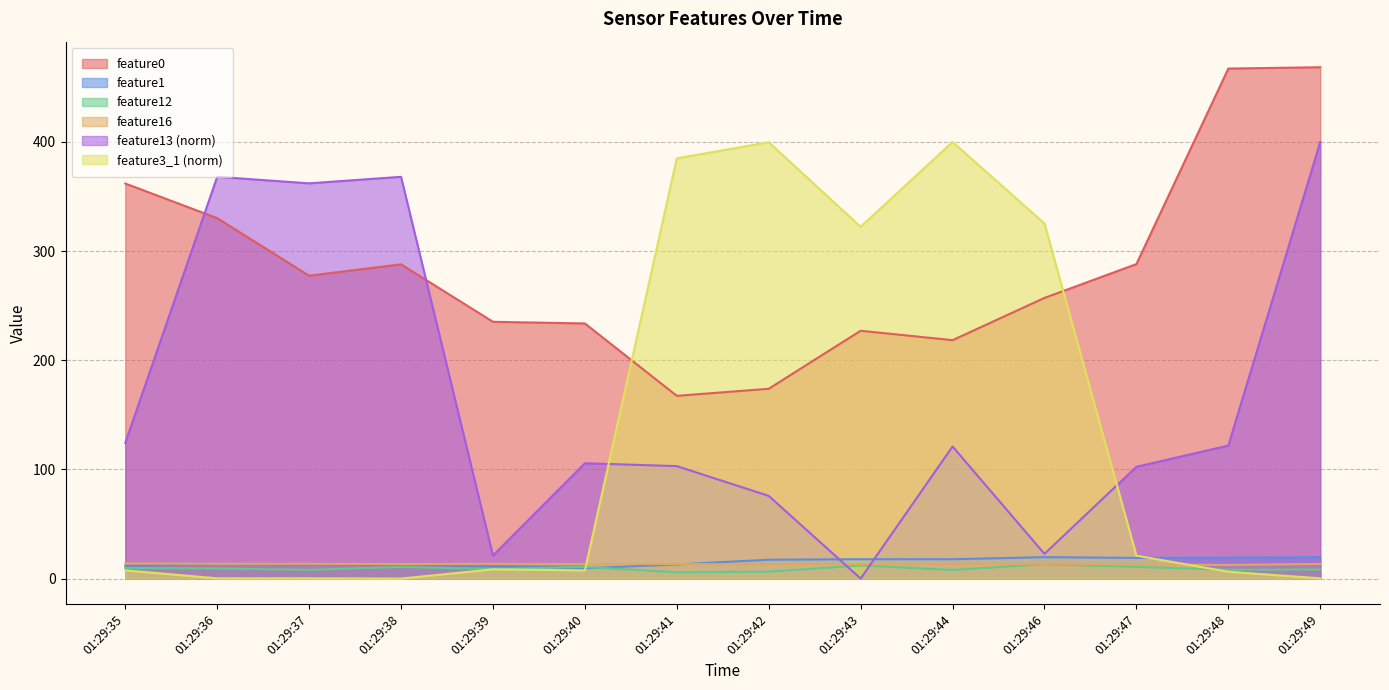

What is the total value across all series at 01:29:35?

529.0